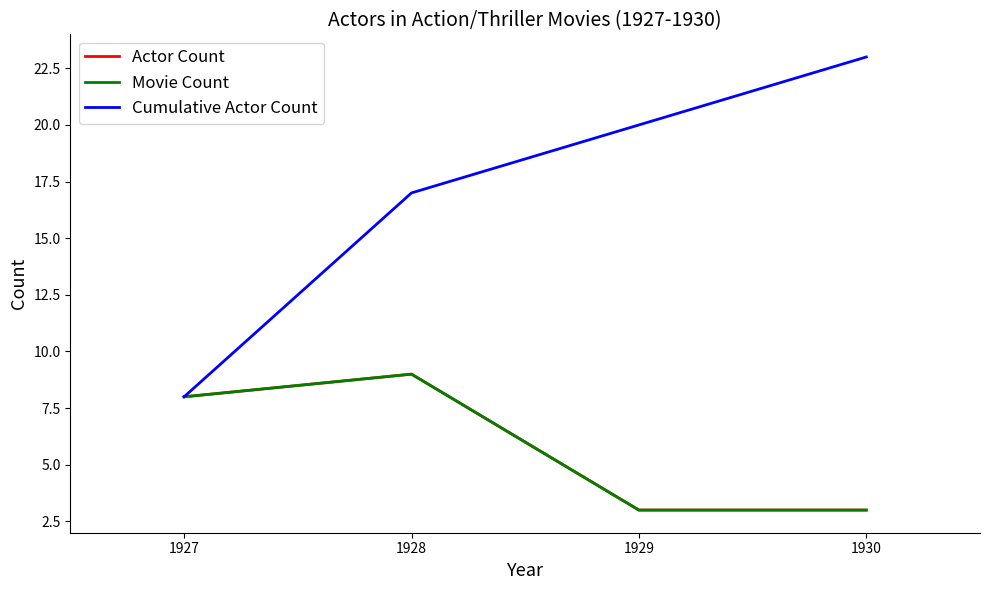

What is the maximum value for Actor Count?

9